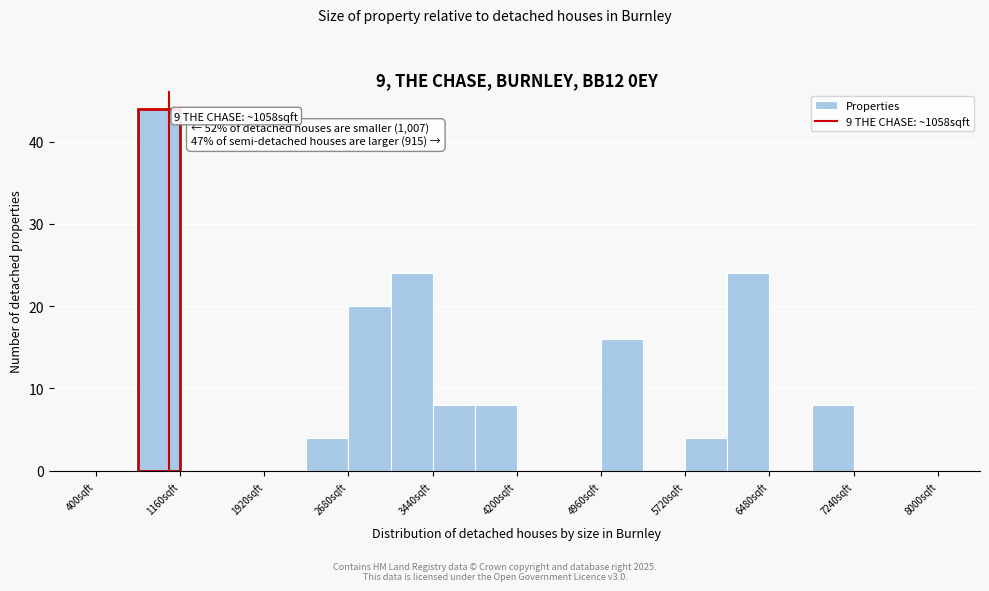

Read against the x-axis, roughly where is the centre of the tallest bar?

1000